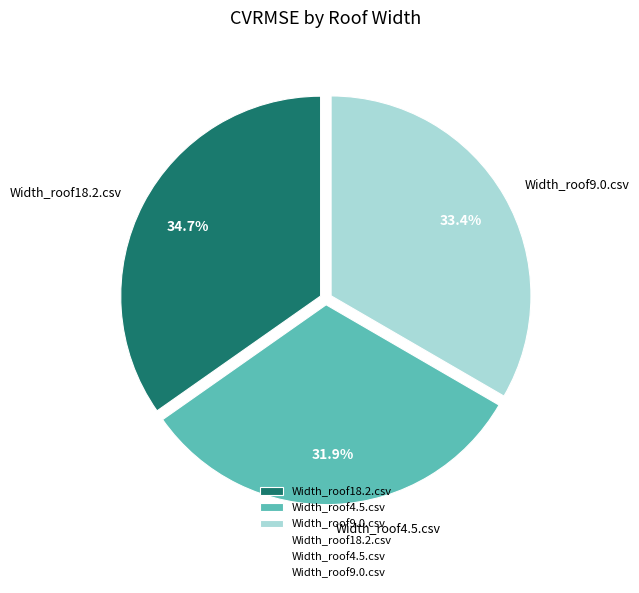

How many slices are in this pie chart?

3